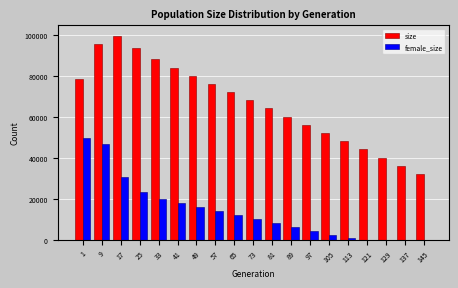

At which category is the sum across all series the highest?

9